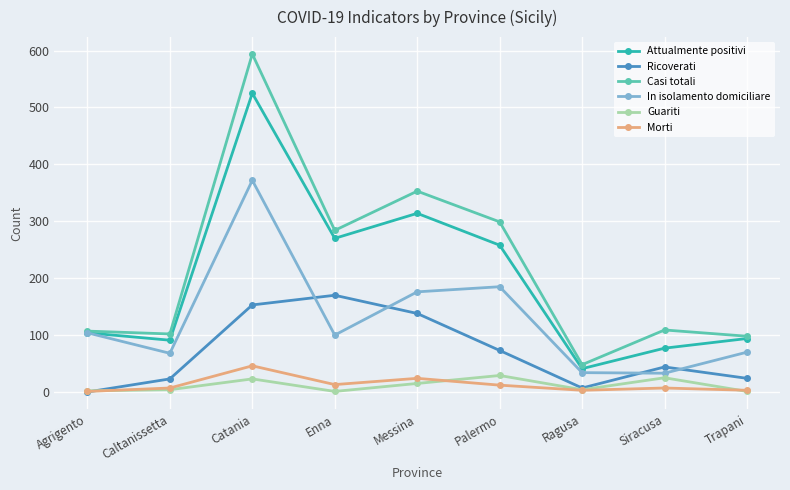

What is the label of the 9th point from the right?

Agrigento